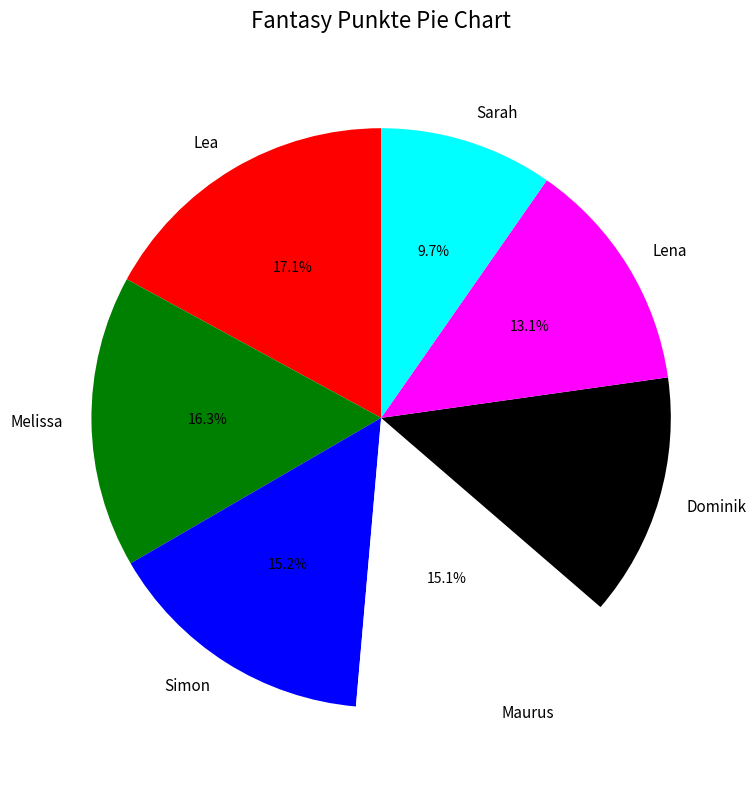

To the nearest percent, what is the average slice percentage?

14%